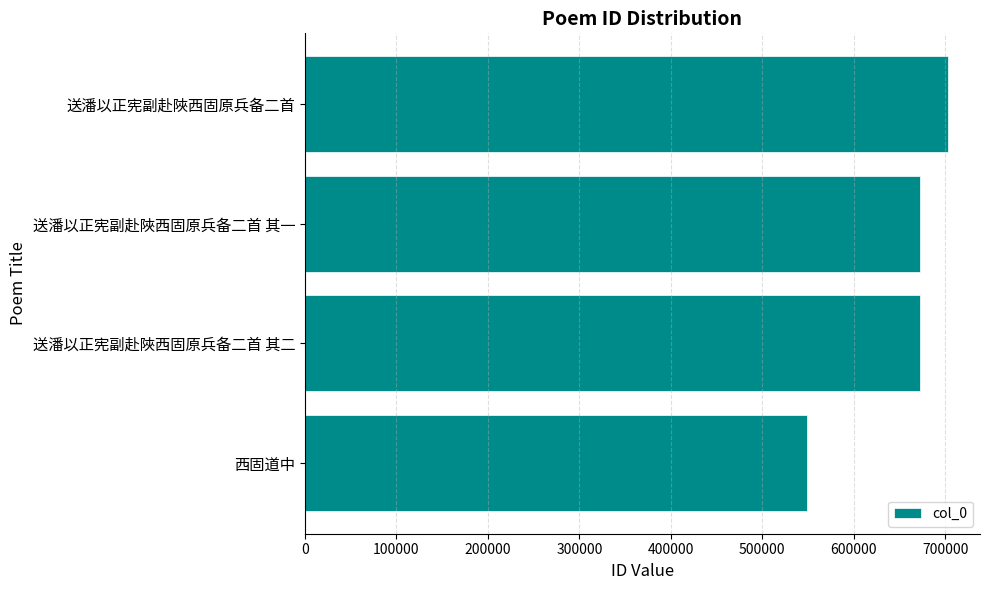

How many values are below 672908?

2